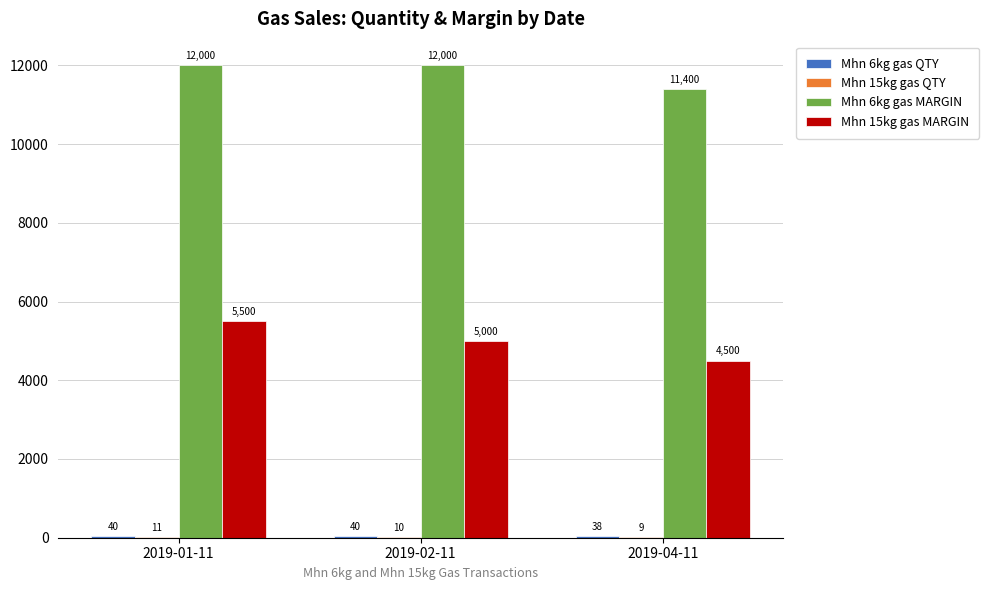

What is the total value across all series at 2019-04-11?

15947